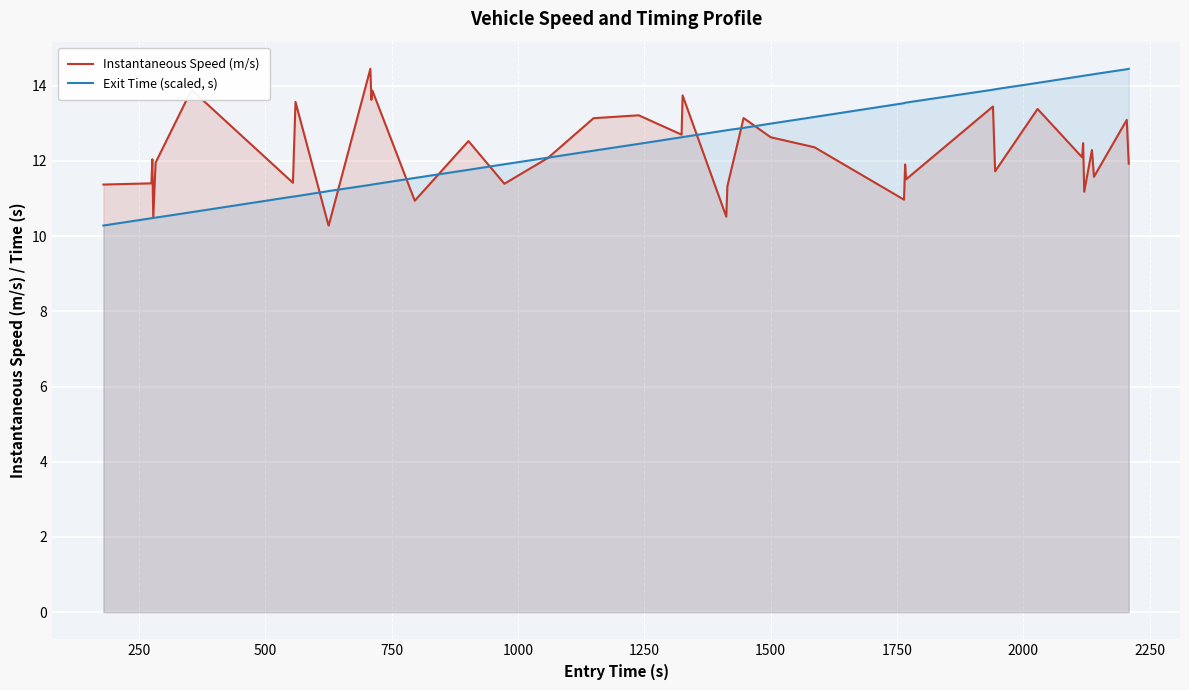

What is the highest value of the Instantaneous Speed (m/s) series?

14.5